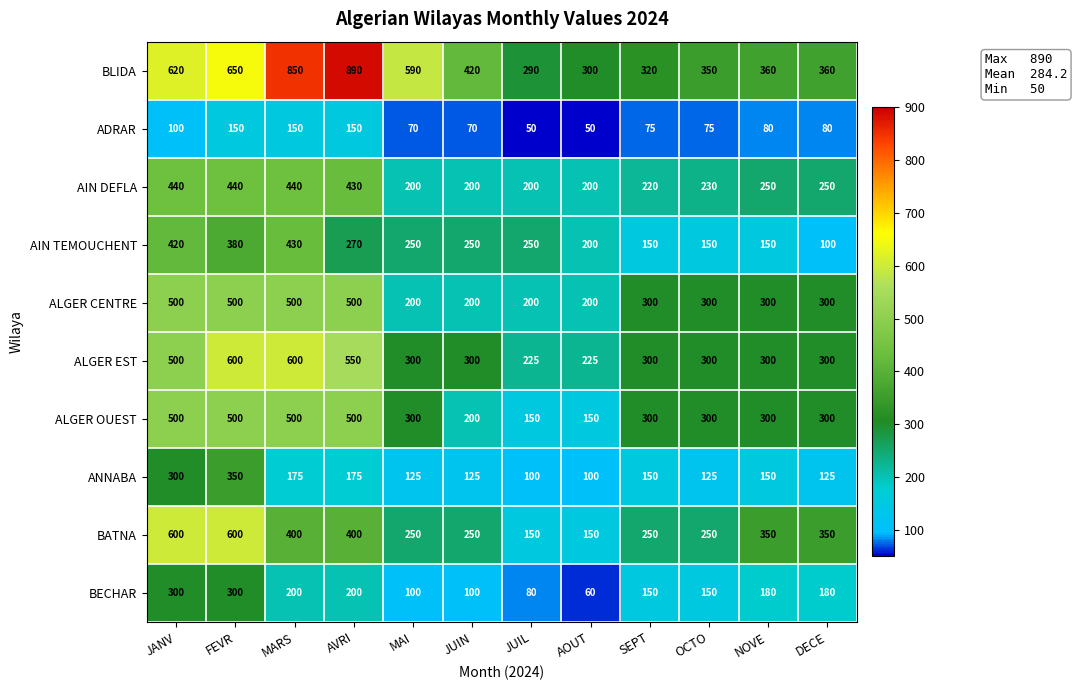

Between FEVR and OCTO, which series saw the biggest shift?

BATNA